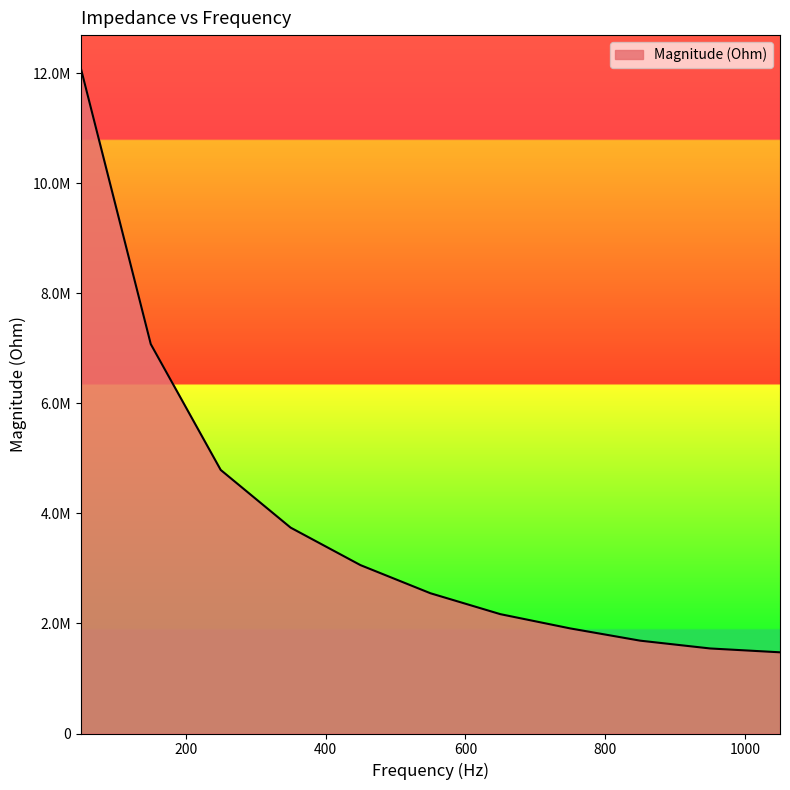

List the labels in order of value, smallest first.

1050, 950, 850, 750, 650, 550, 450, 350, 250, 150, 50